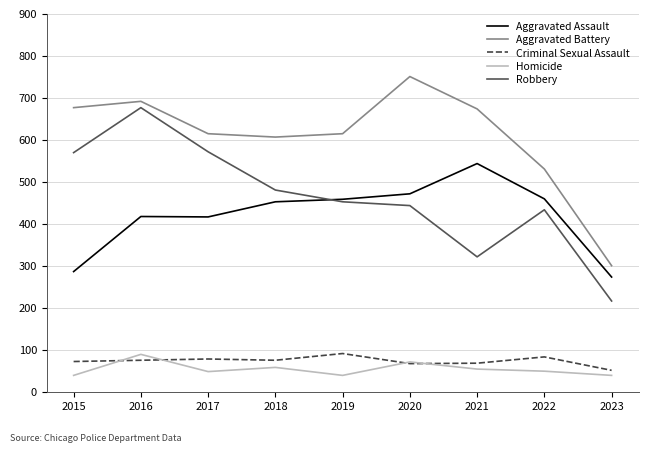

Which category has the lowest value in the Aggravated Assault series?

2023